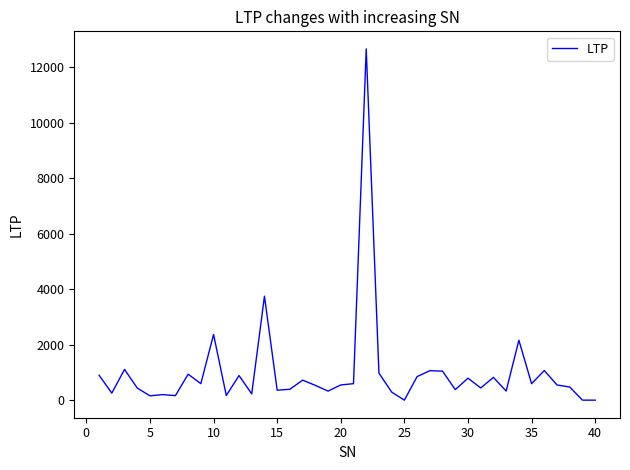

What is the difference between the maximum and minimum values?

12641.6